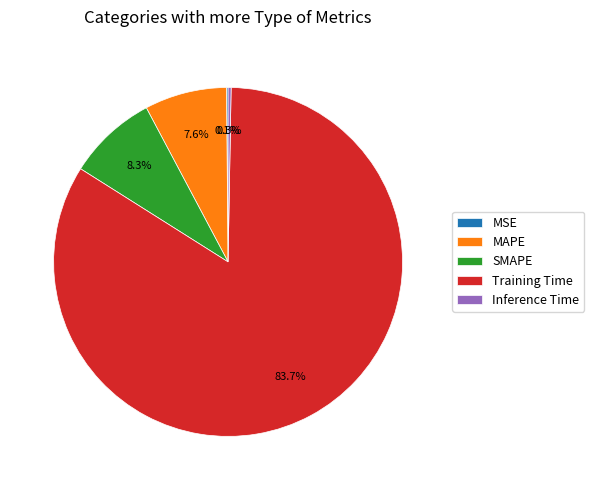

The Inference Time slice represents 6% of the pie. True or false?

False